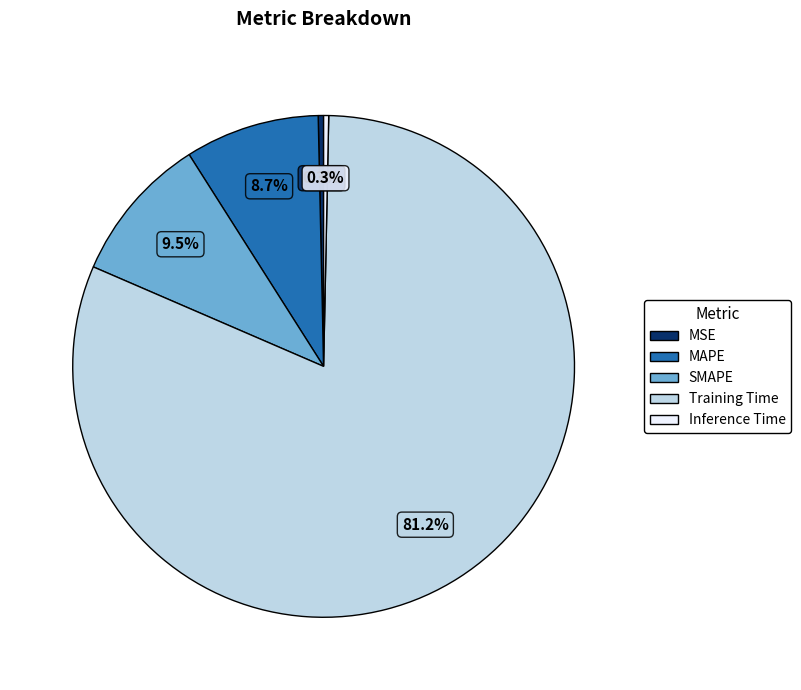

True or false: MAPE accounts for 9% of the total.

True